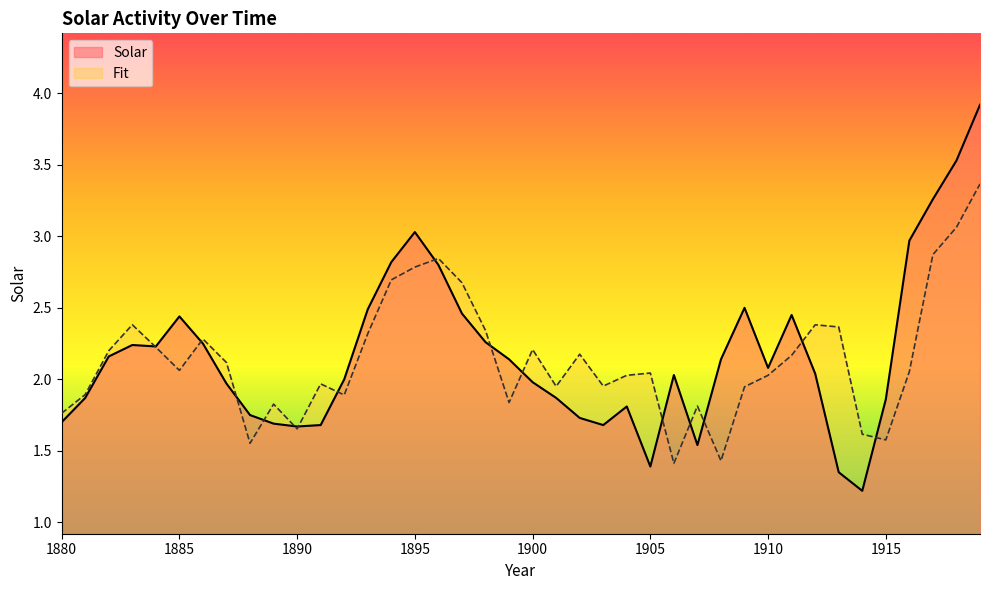

How many intersections are there between Fit and Solar?

15